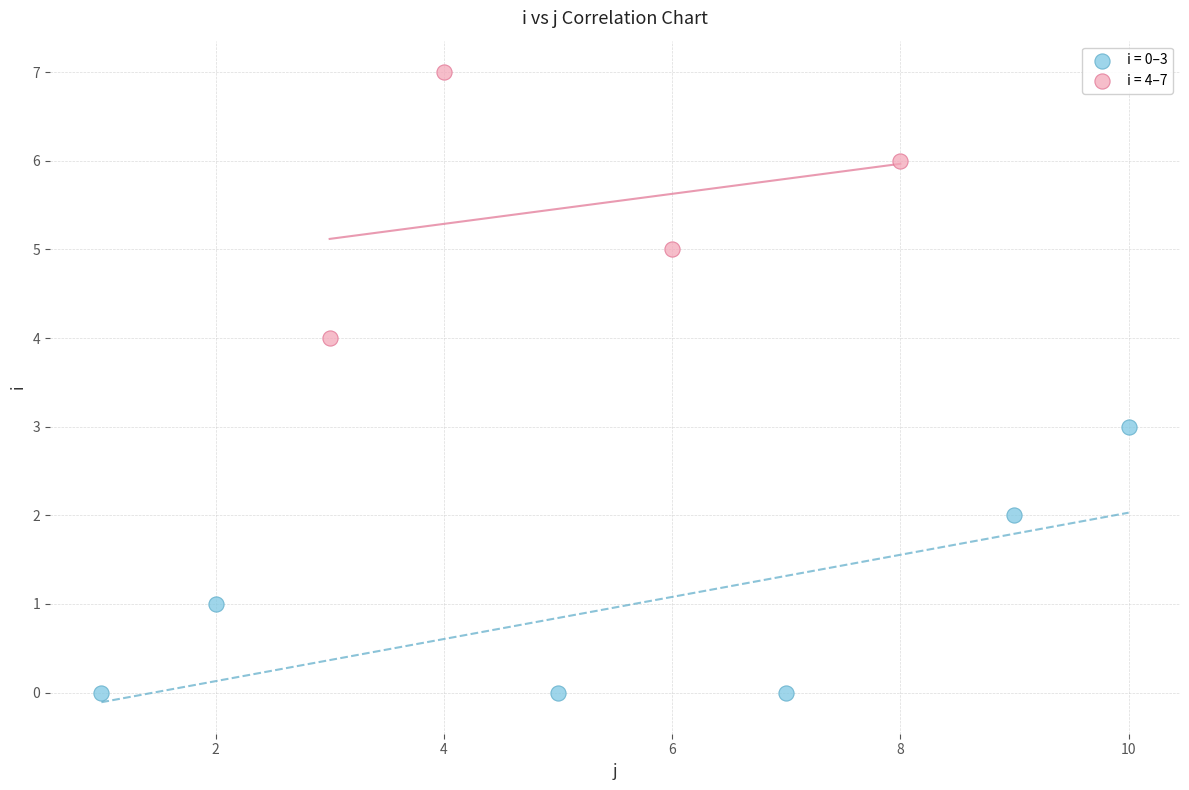

Which series contains the lowest Y value?

i = 0–3